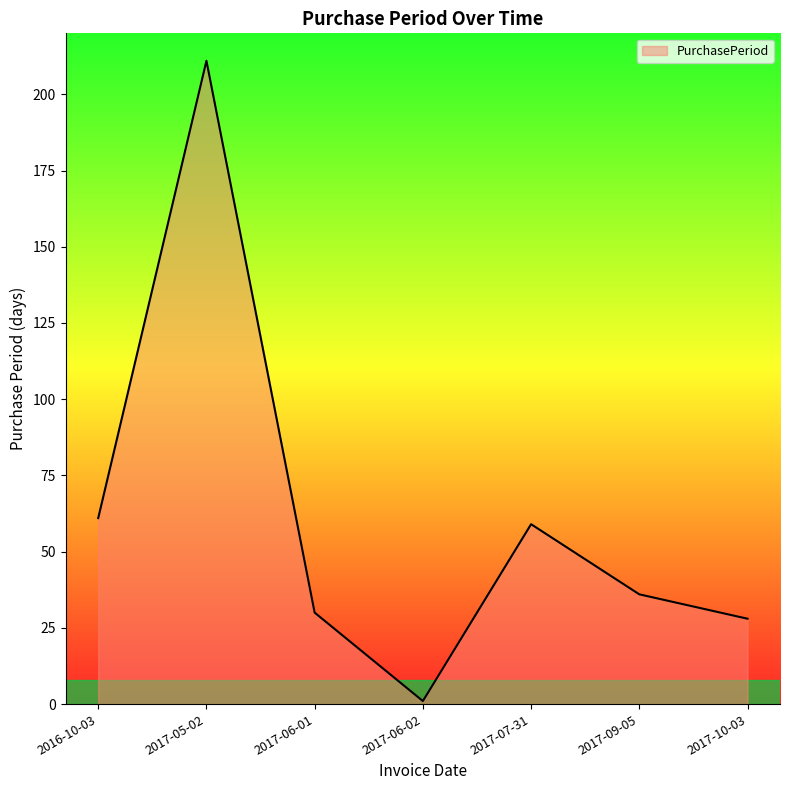

What is the sum of all values?

426